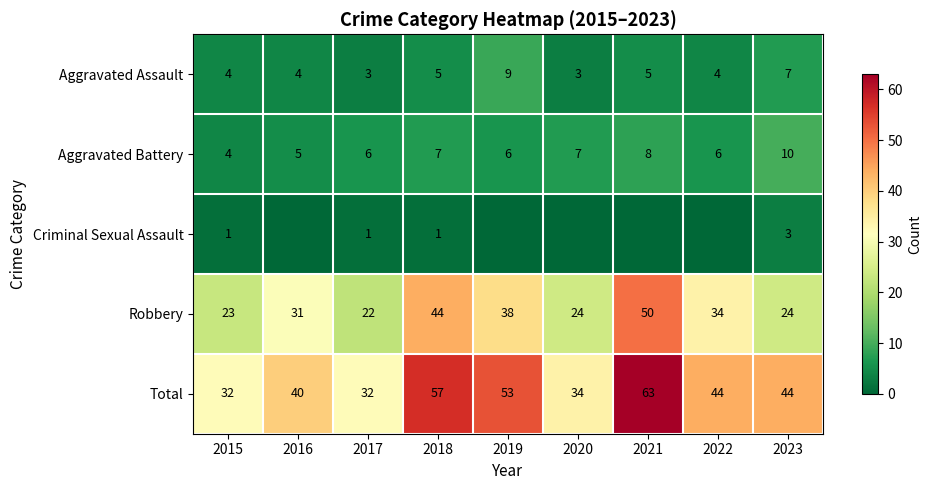

How many values in the Aggravated Battery series are below 6?

2